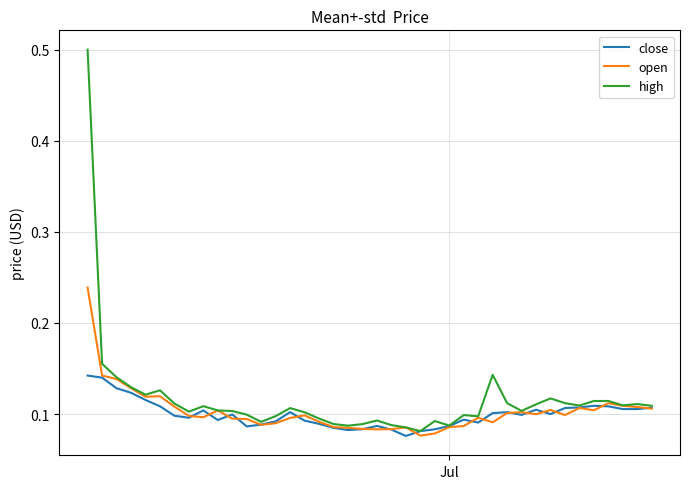

Which series has the largest range (max minus min)?

high